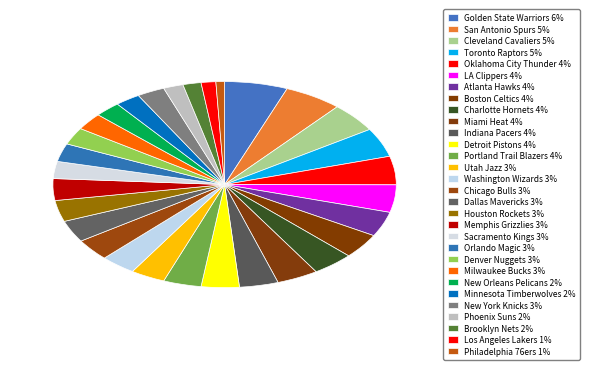

Approximately how many times larger is the value at Los Angeles Lakers compared to Portland Trail Blazers?

0.4